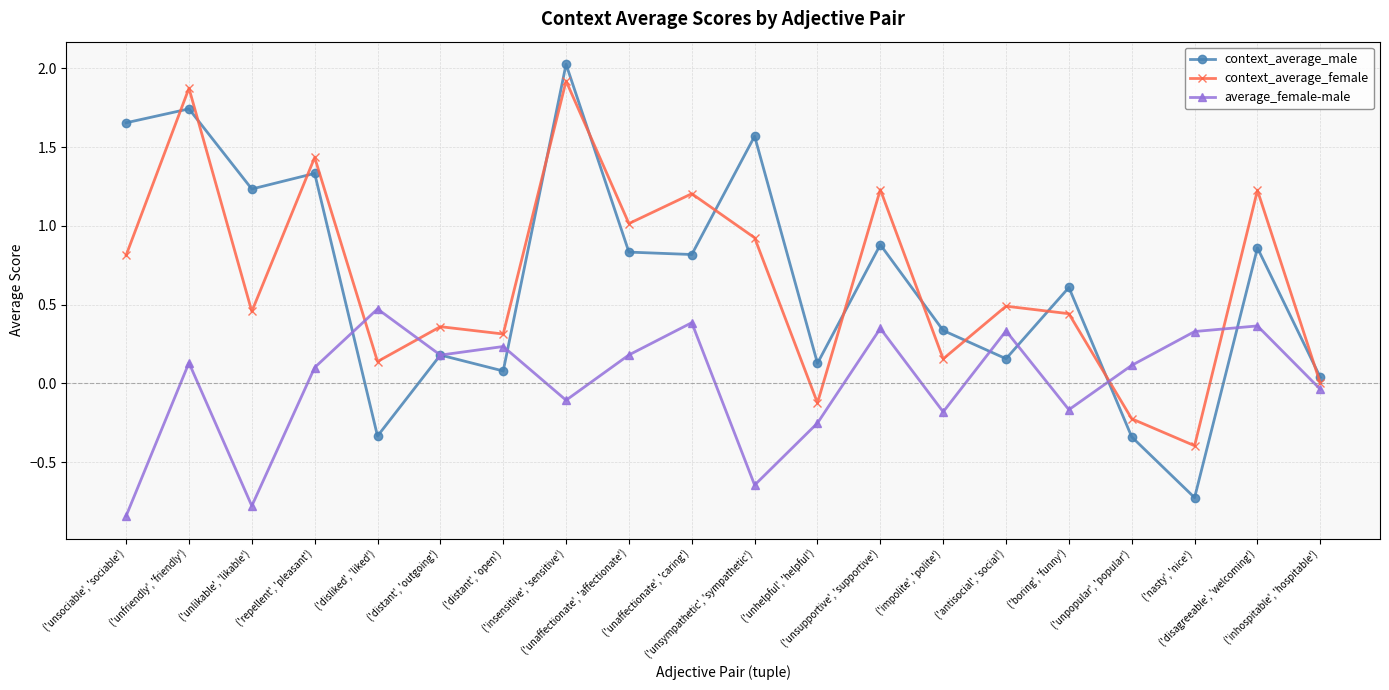

True or false: context_average_male has a value of -0.6 at ('unpopular', 'popular').

False